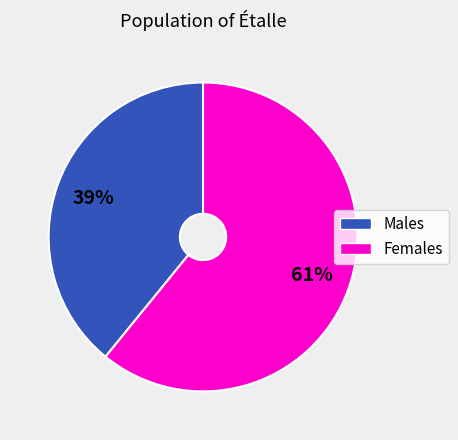

Is there a majority slice in this chart?

Yes